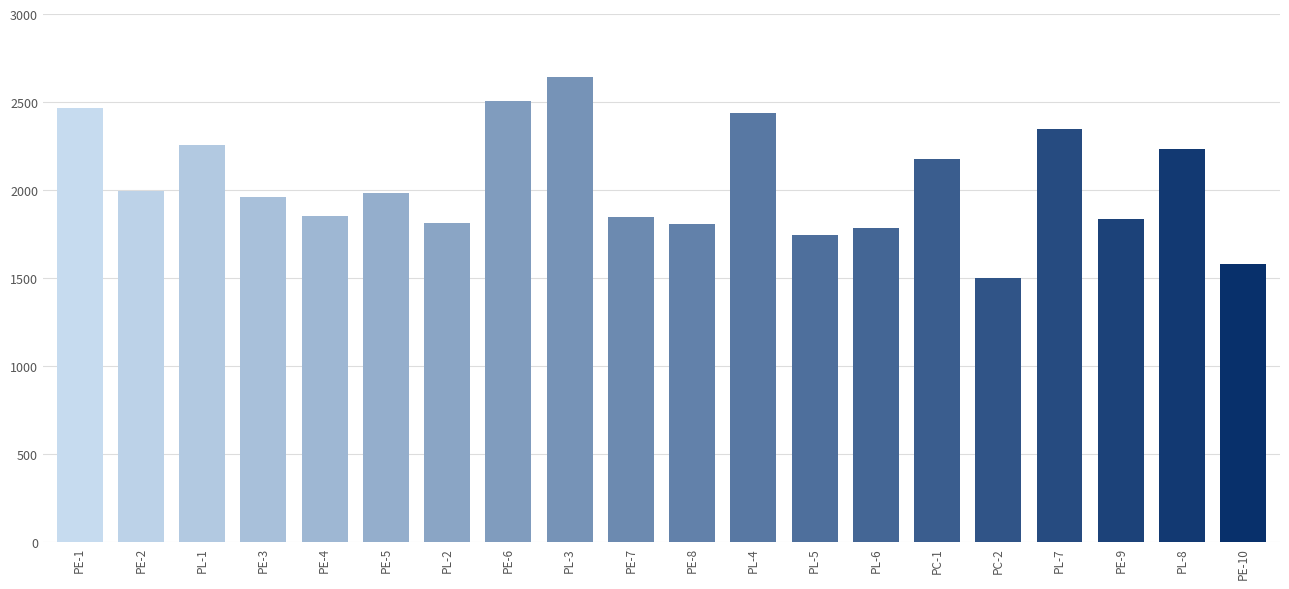

Which label corresponds to the smallest value in the chart?

PC-2